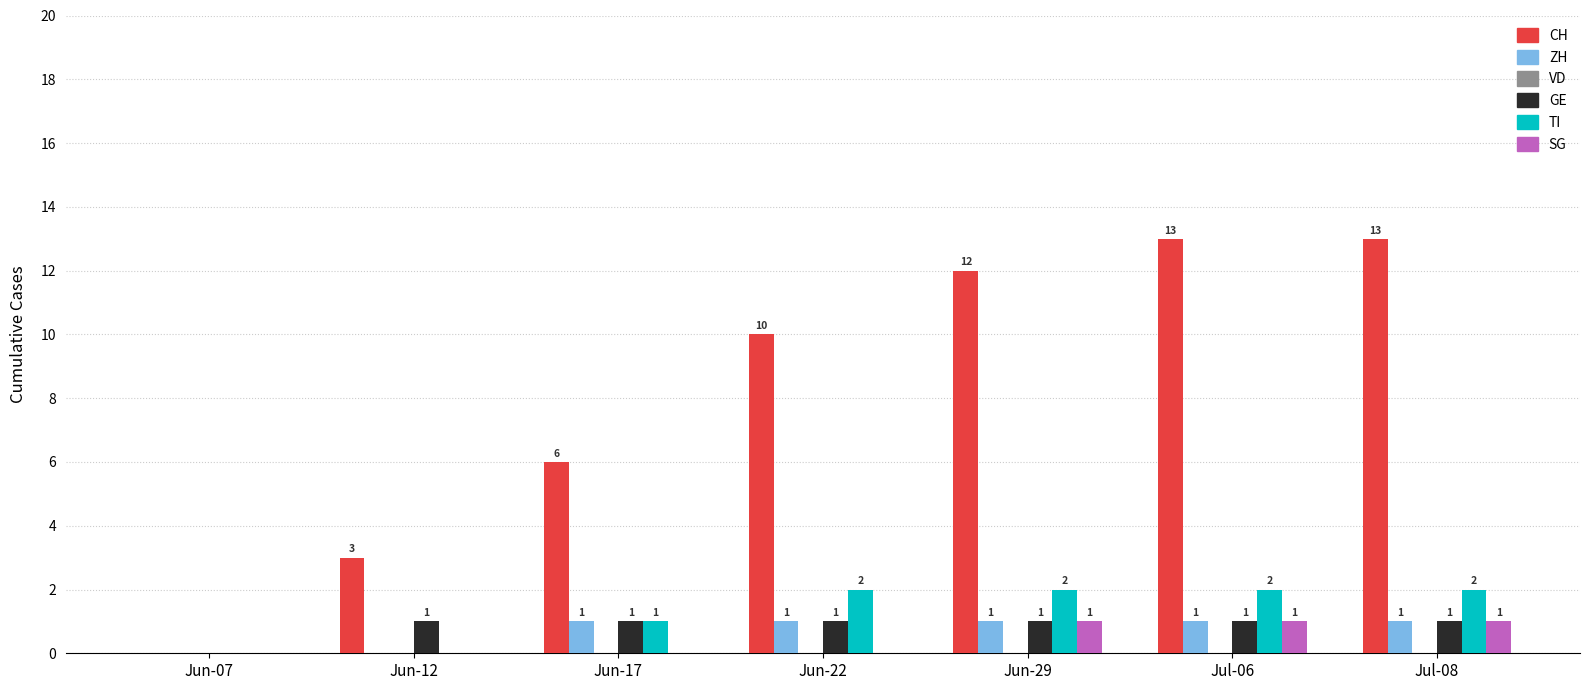

True or false: CH has a value of 12 at Jun-29.

True